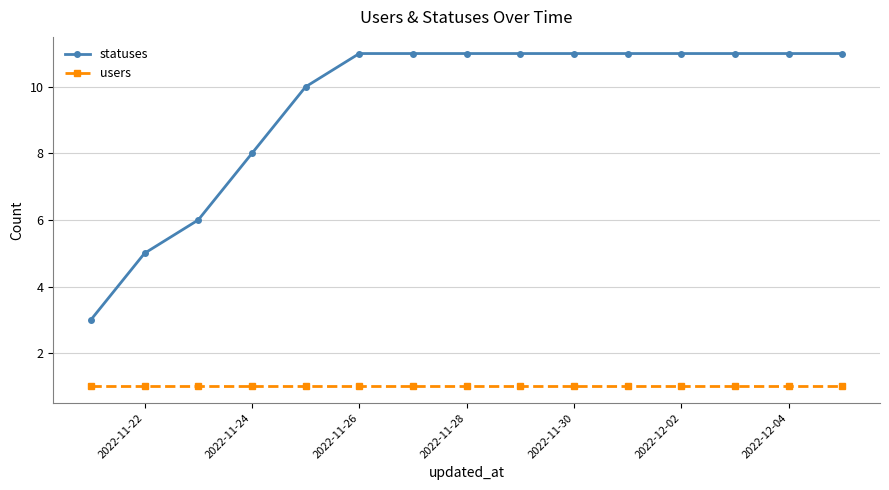

Which series has the largest range (max minus min)?

statuses